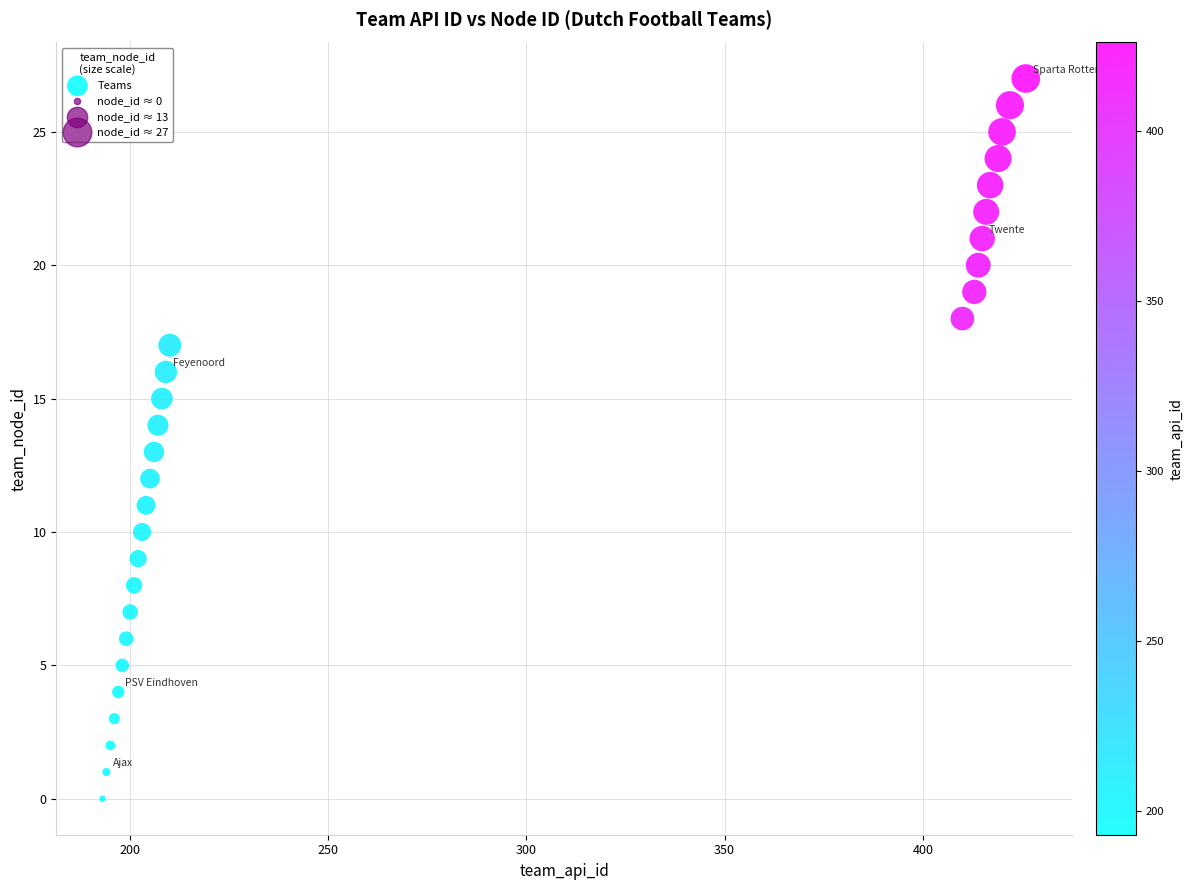

What is the range of X values (max minus min)?

233